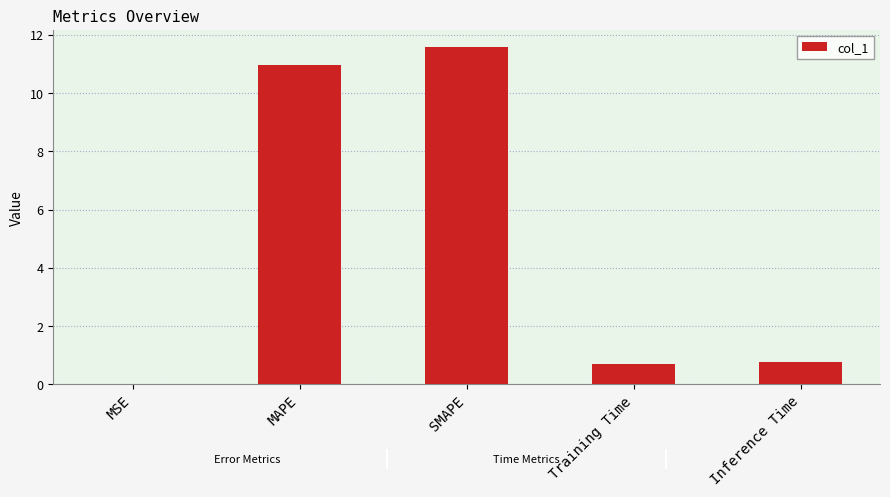

Is it true that the value at SMAPE is 2.4?

False